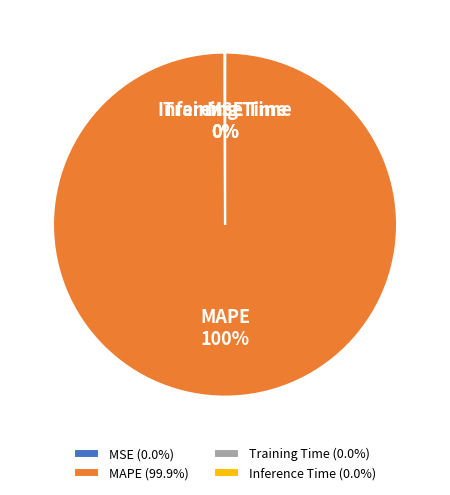

Which category accounts for the majority?

MAPE